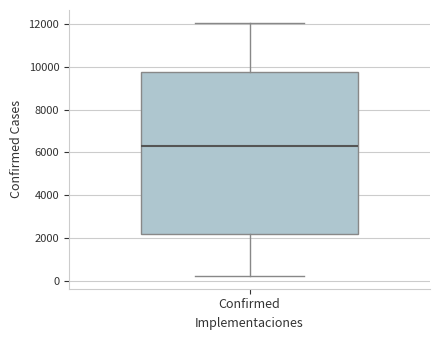

Transcribe this box plot: give where the median line is, the range the box spans, and where the two whiskers end, as read against the y-axis. The values are not printed on the chart, so give them approximately, as read against the axis.

median 6400, box 2200 to 9800, whiskers 200 to 12000